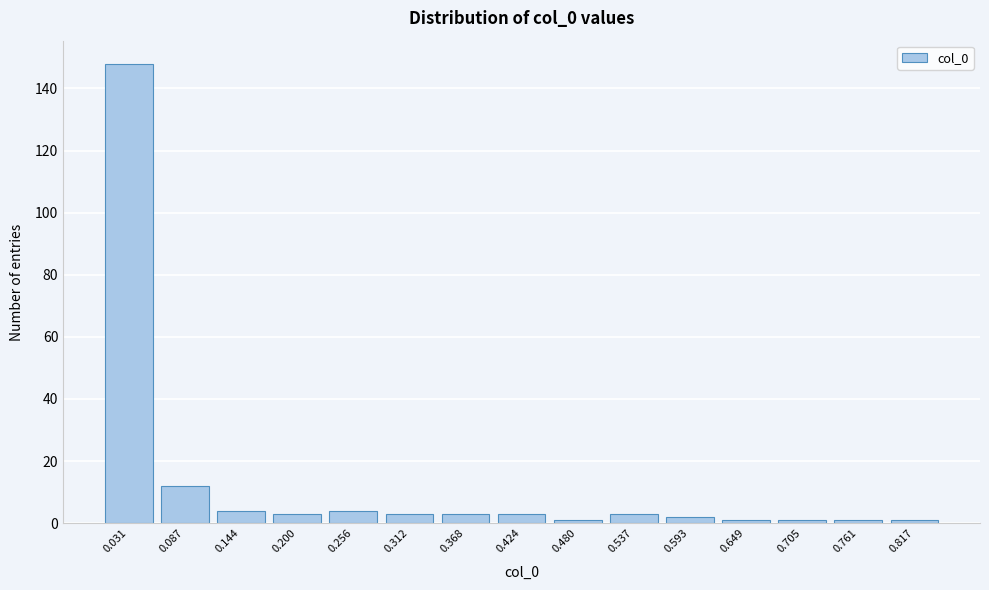

Reading left to right, transcribe all the data shown in this chart.

0.031=148	0.087=12	0.144=4	0.200=3	0.256=4	0.312=3	0.368=3	0.424=3	0.480=1	0.537=3	0.593=2	0.649=1	0.705=1	0.761=1	0.817=1